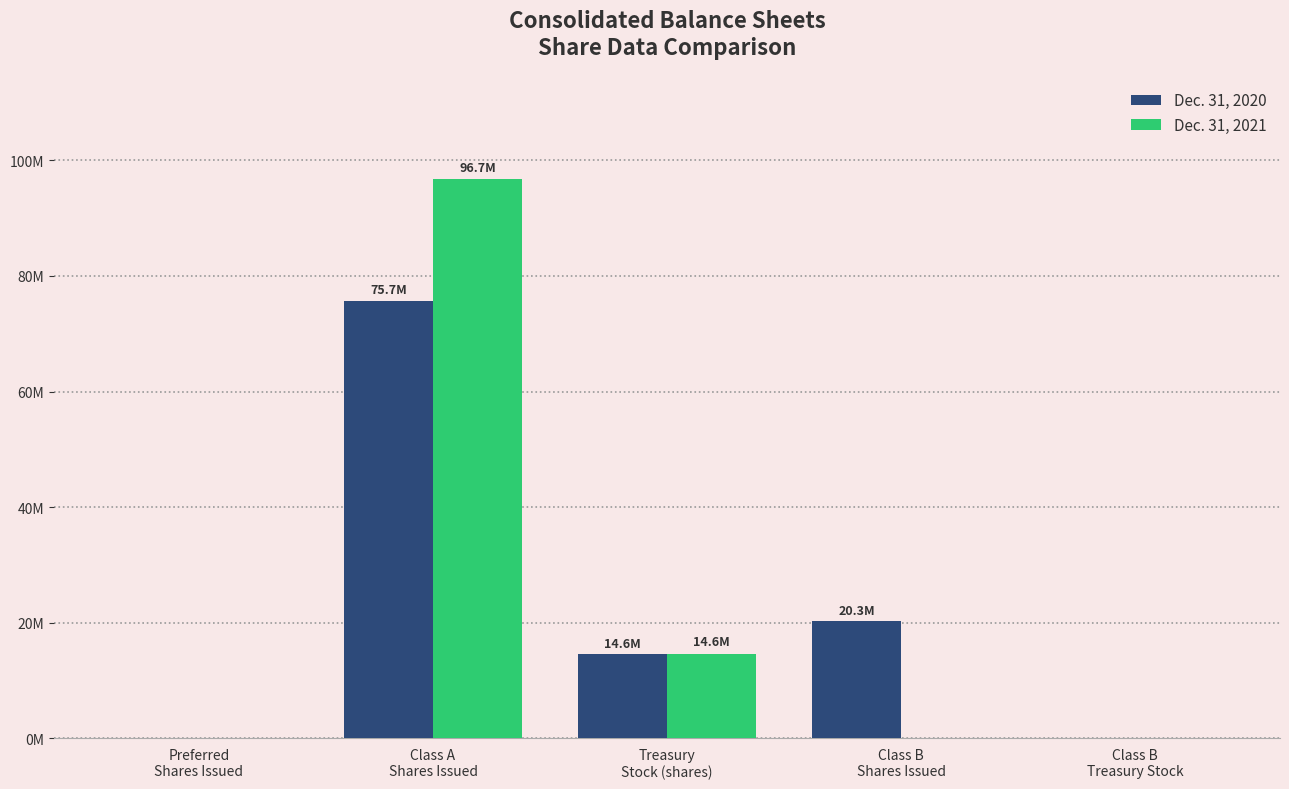

Reading left to right, list all the values displayed in this chart.

Dec. 31, 2020: Preferred
Shares Issued=0	Class A
Shares Issued=75714163	Treasury
Stock (shares)=14592888	Class B
Shares Issued=20308454	Class B
Treasury Stock=0
Dec. 31, 2021: Preferred
Shares Issued=0	Class A
Shares Issued=96713188	Treasury
Stock (shares)=14592888	Class B
Shares Issued=0	Class B
Treasury Stock=0